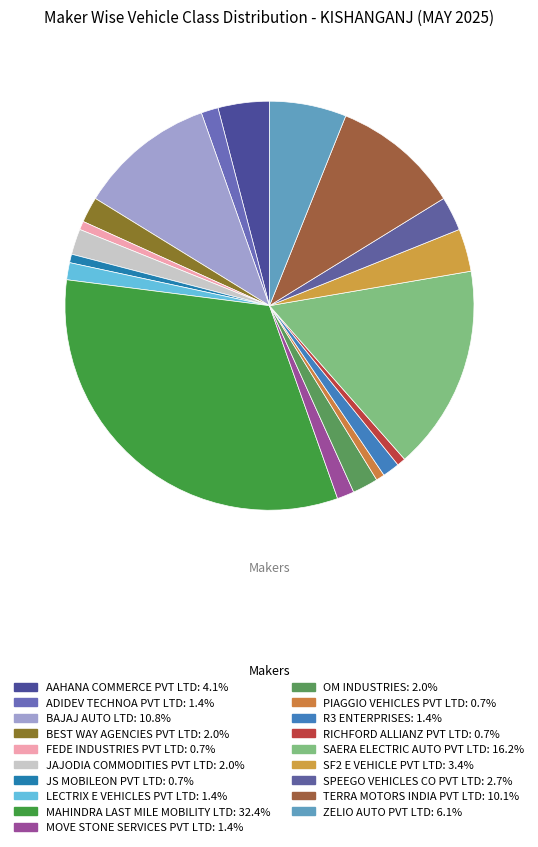

Does SAERA ELECTRIC AUTO PVT LTD account for over 50% of the chart?

No